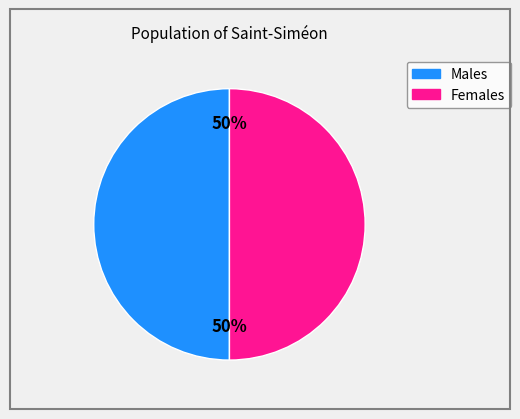

To the nearest percent, what is the average slice percentage?

50%